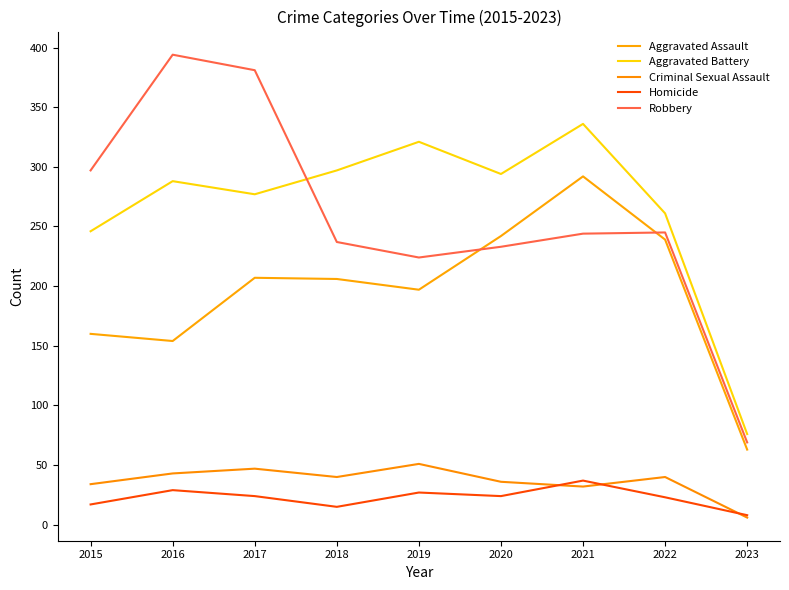

Which series has the largest total across all categories?

Aggravated Battery